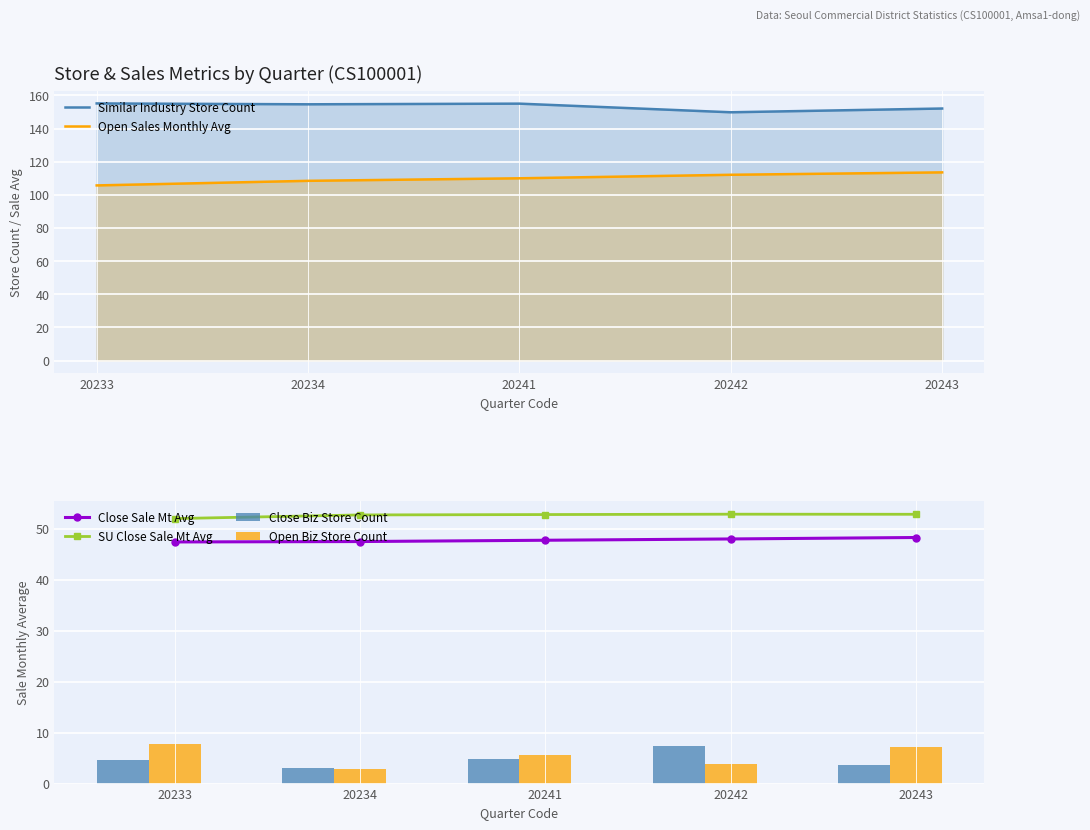

What is the difference between the maximum and minimum values in the Open Biz Store Count series?

4.9